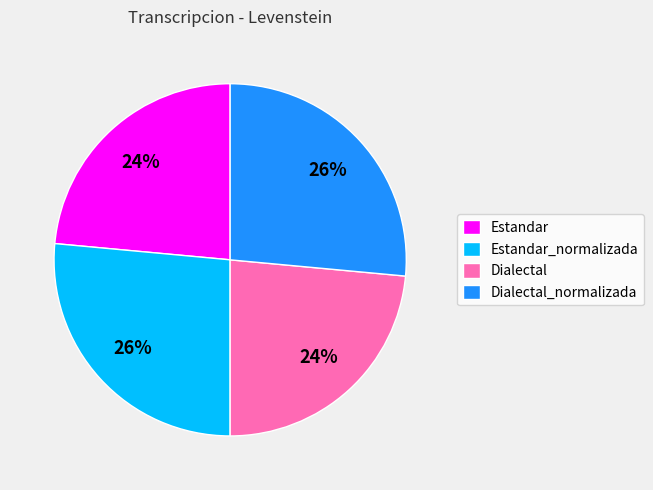

Does Dialectal_normalizada represent more than half of the total?

No